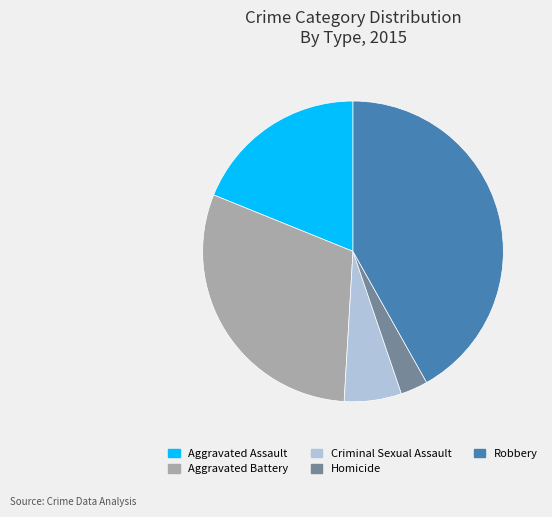

Which category has the smallest portion of the pie?

Homicide